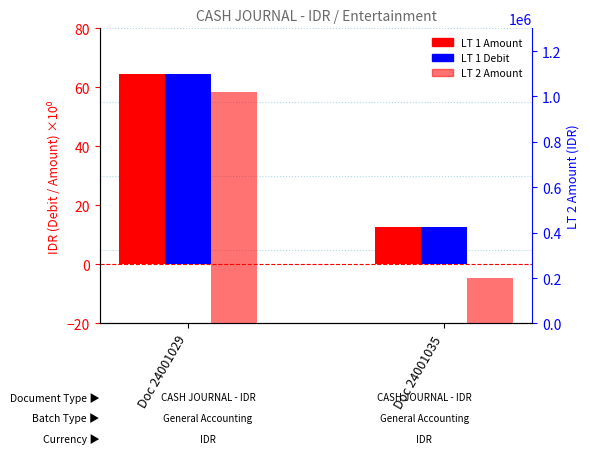

What is the difference between the maximum and minimum values in the LT 2 Amount series?

821300.0